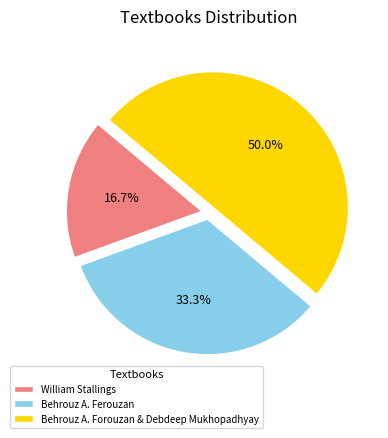

To the nearest percent, what portion does William Stallings represent?

17%